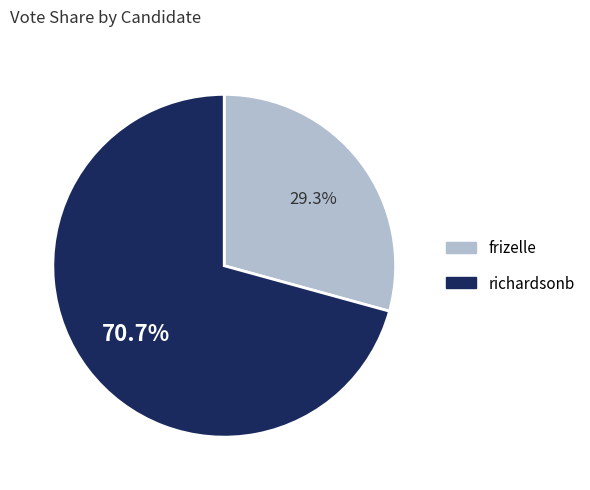

What is the majority slice?

richardsonb